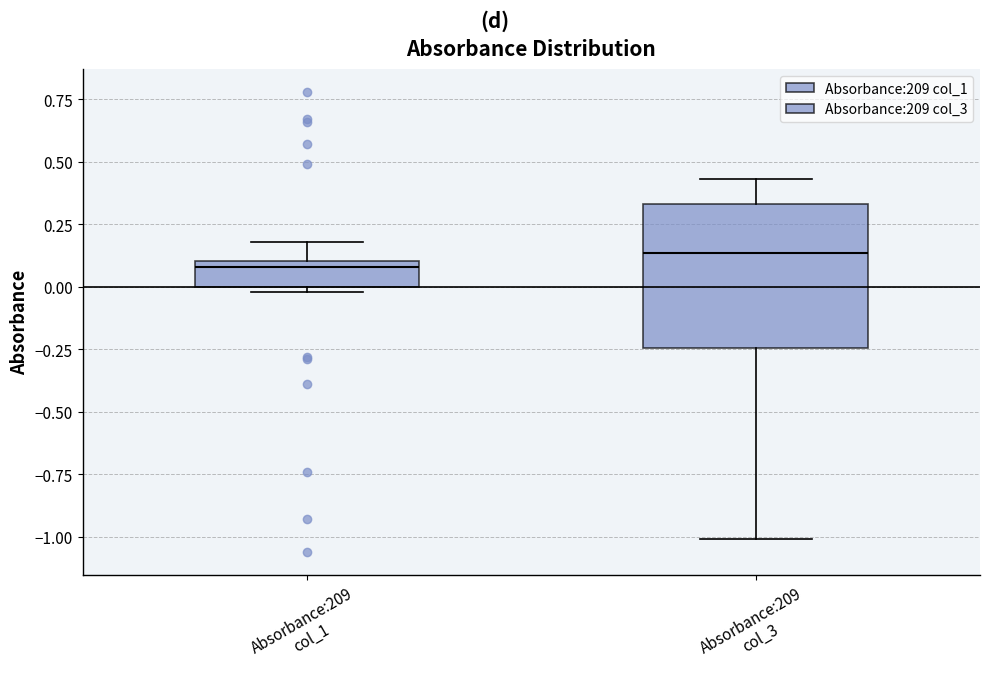

Which box is the tallest, from its lower edge to its upper edge?

Absorbance:209 col_3